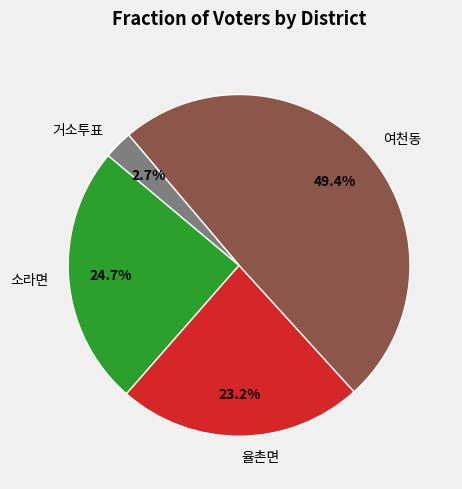

How many segments does this pie chart have?

4